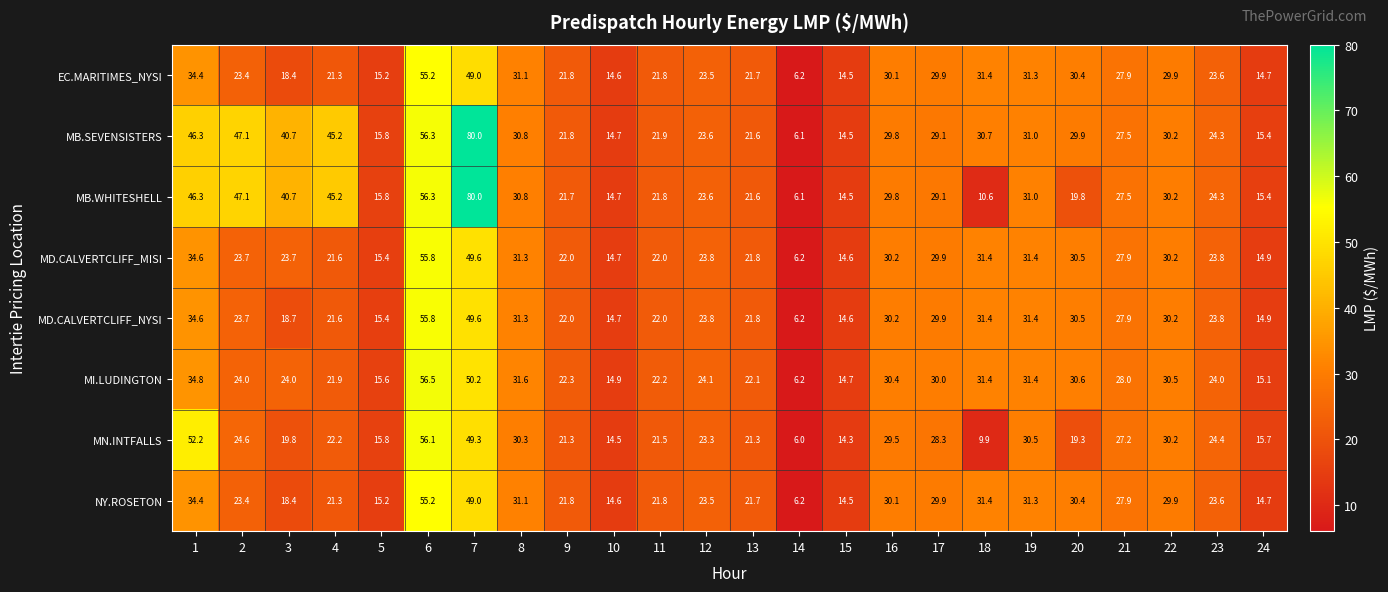

What value does the MN.INTFALLS series have at 7?

49.3